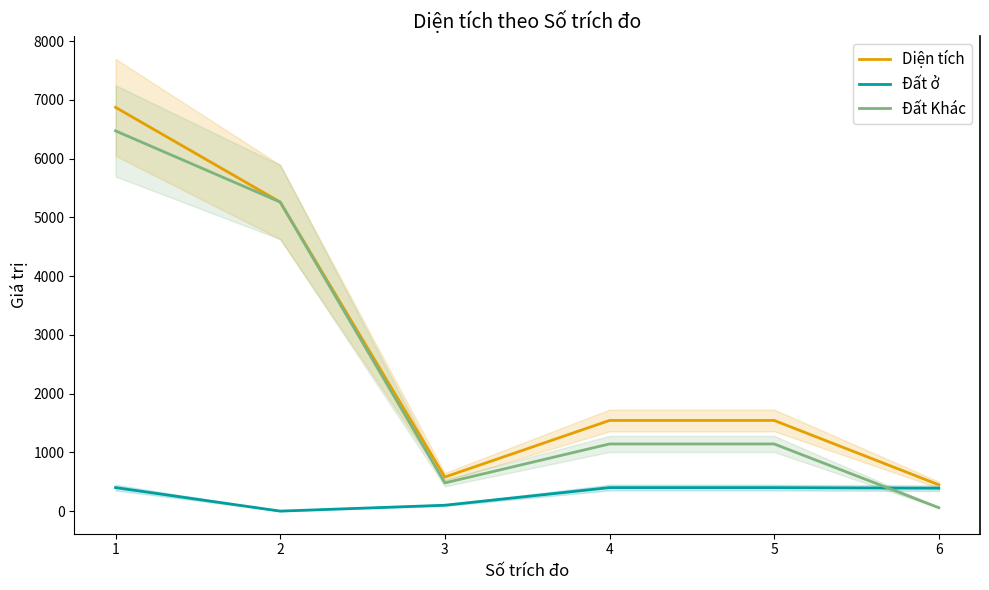

True or false: Diện tích has a value of 2314.8 at 5.

False